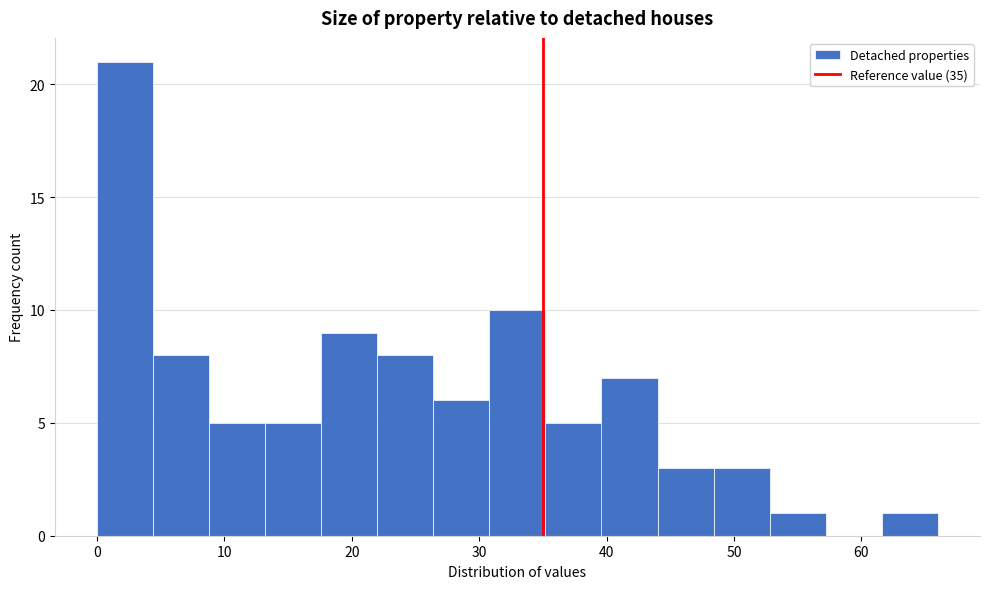

Reading left to right, transcribe this chart: for each bar, give the range it covers on the x-axis and its height. Neither the bar edges nor the heights are printed on the chart, so give them approximately, as read against the axes.

0.0 to 4.4: 21
4.4 to 8.8: 8
8.8 to 13.2: 5
13.2 to 17.6: 5
17.6 to 22.0: 9
22.0 to 26.4: 8
26.4 to 30.8: 6
30.8 to 35.2: 10
35.2 to 39.6: 5
39.6 to 44.0: 7
44.0 to 48.4: 3
48.4 to 52.8: 3
52.8 to 57.2: 1
57.2 to 61.6: 0
61.6 to 66.0: 1